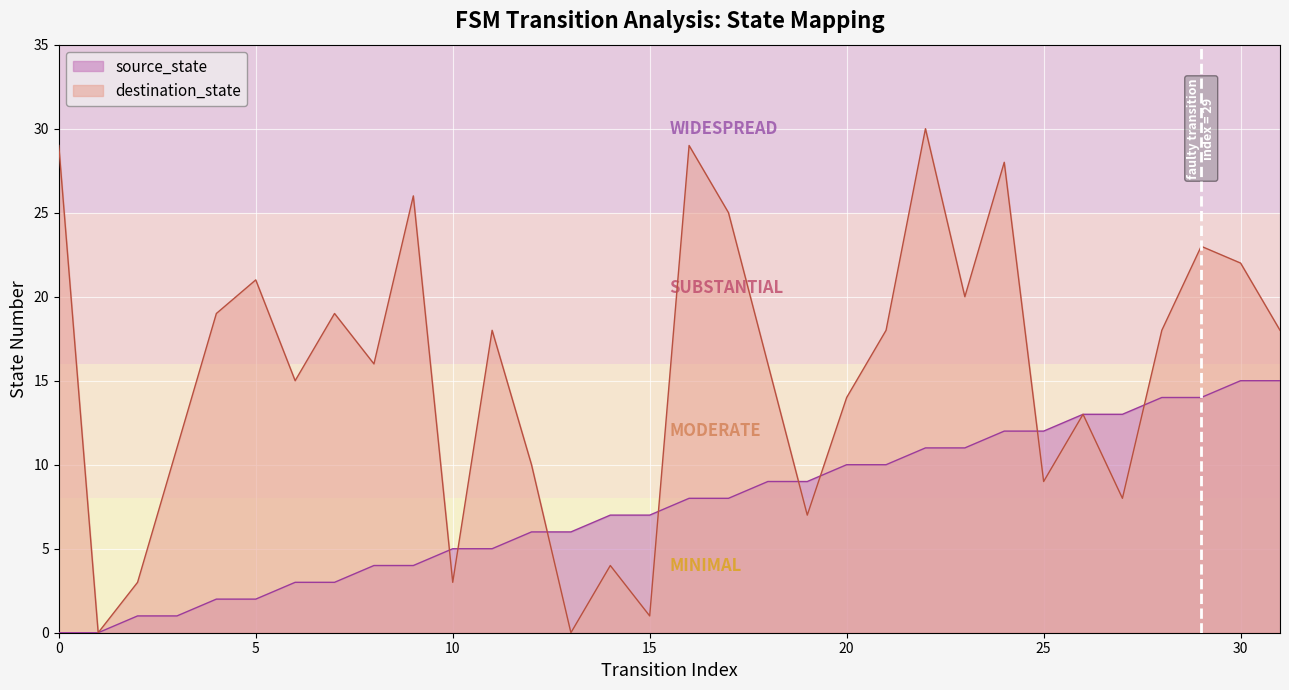

What is the difference between the second highest and second lowest values in the source_state series?

15